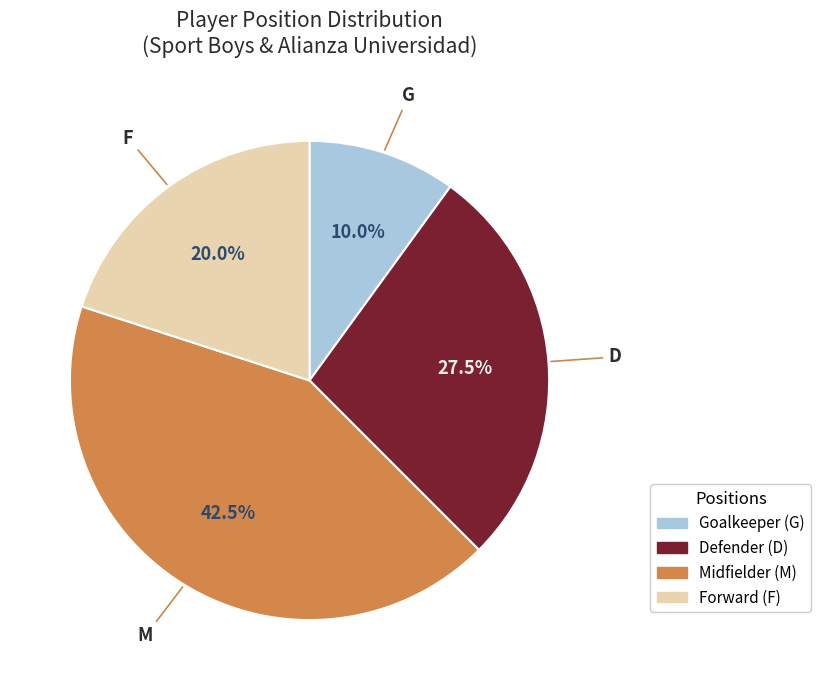

Is there a majority slice in this chart?

No